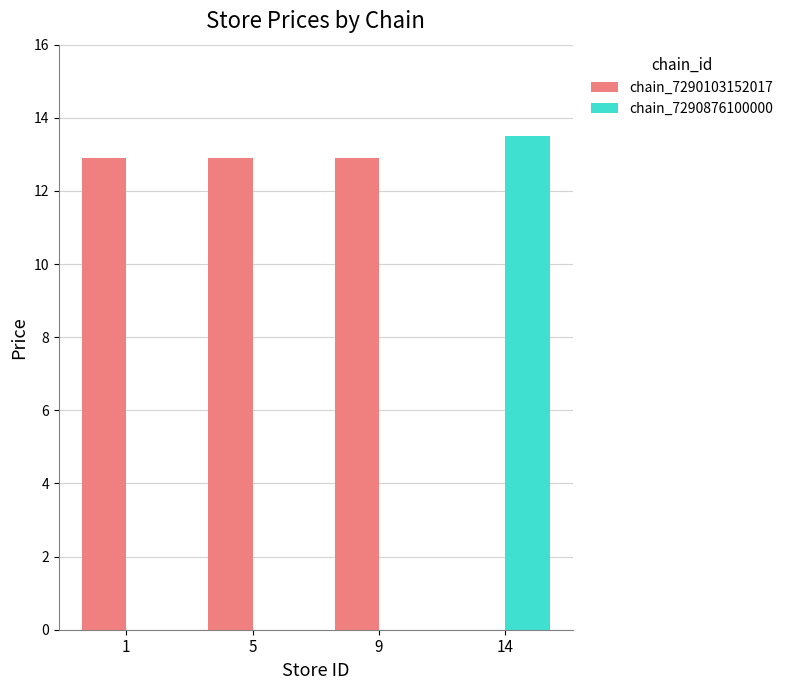

Reading left to right, extract all data points from this chart.

chain_7290103152017: 12.9	12.9	12.9	0.0
chain_7290876100000: 0.0	0.0	0.0	13.5